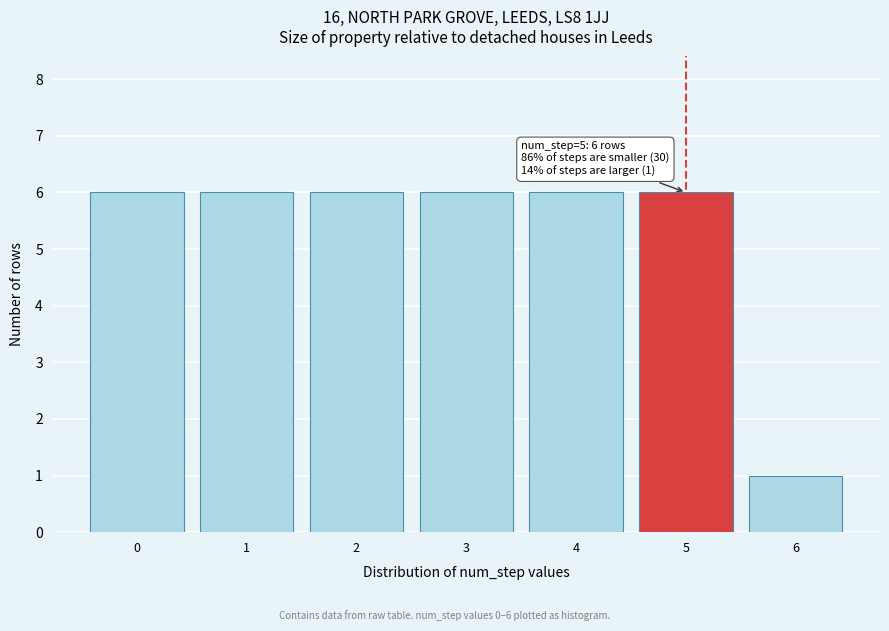

Reading left to right, extract all data points from this chart.

0=6	1=6	2=6	3=6	4=6	5=6	6=1